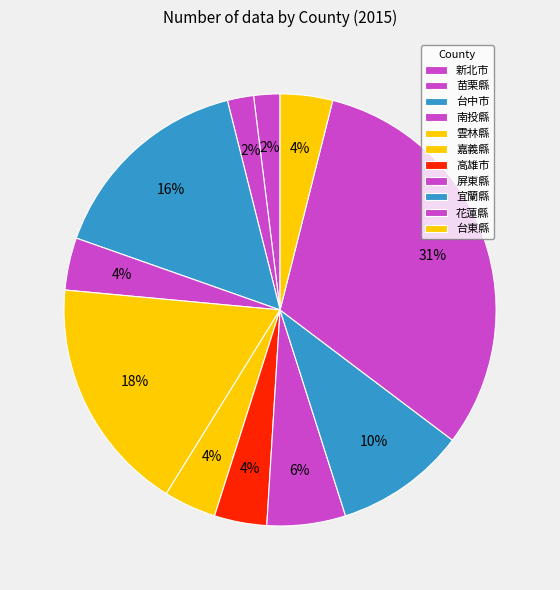

Does 台東縣 represent more than half of the total?

No